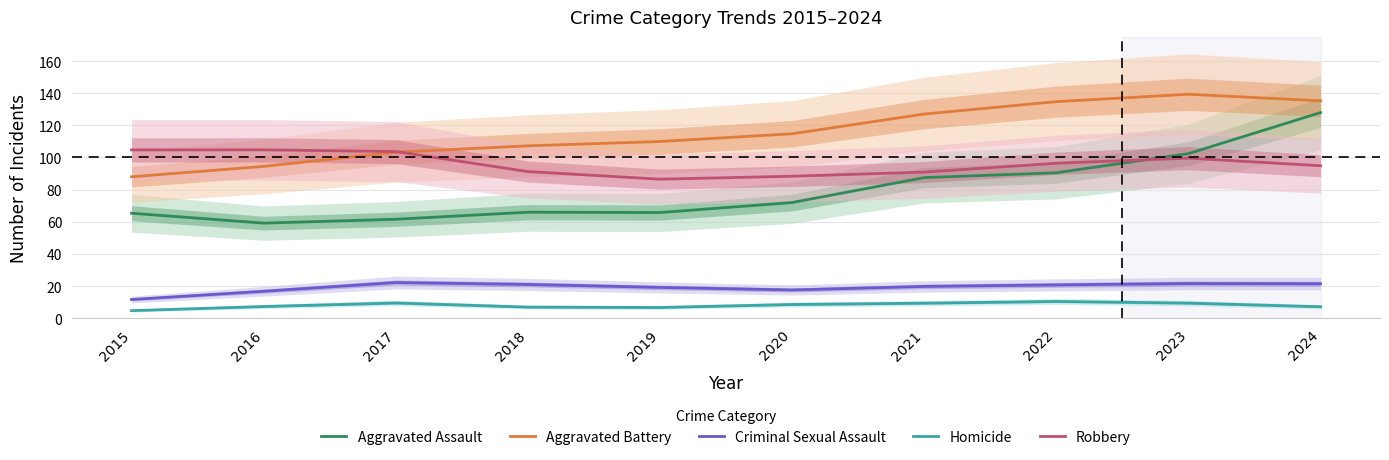

The value of Aggravated Assault at 2015 is 14.0. True or false?

False